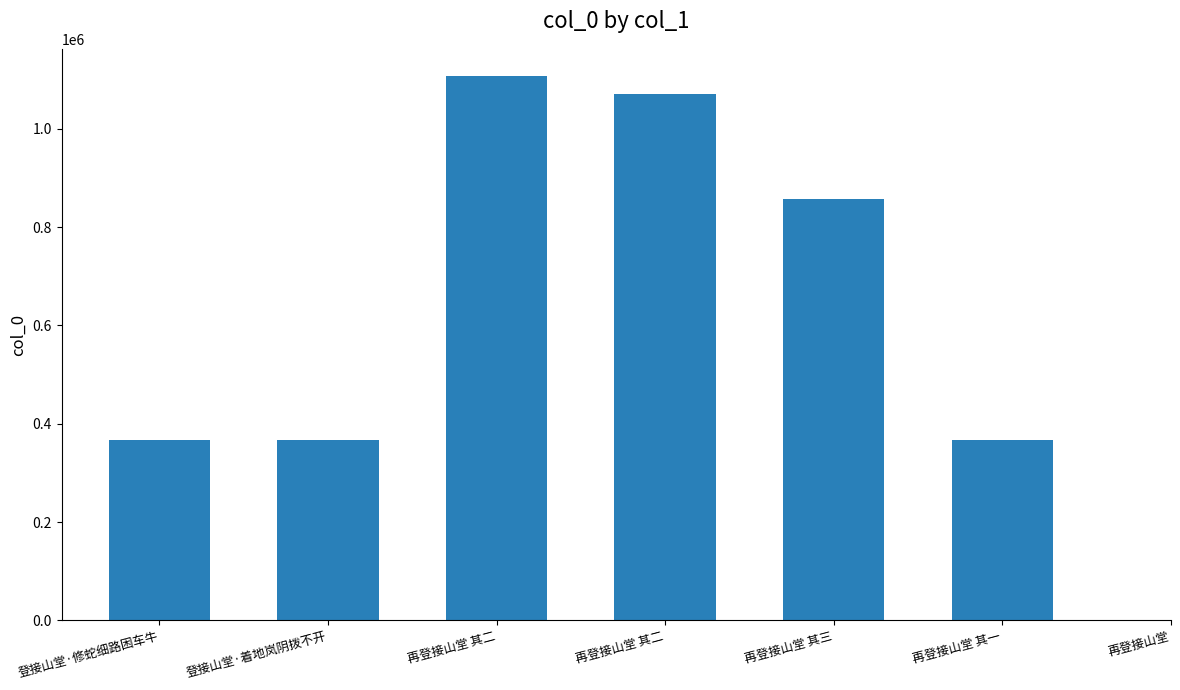

Which label corresponds to the largest value in the chart?

再登接山堂 其二